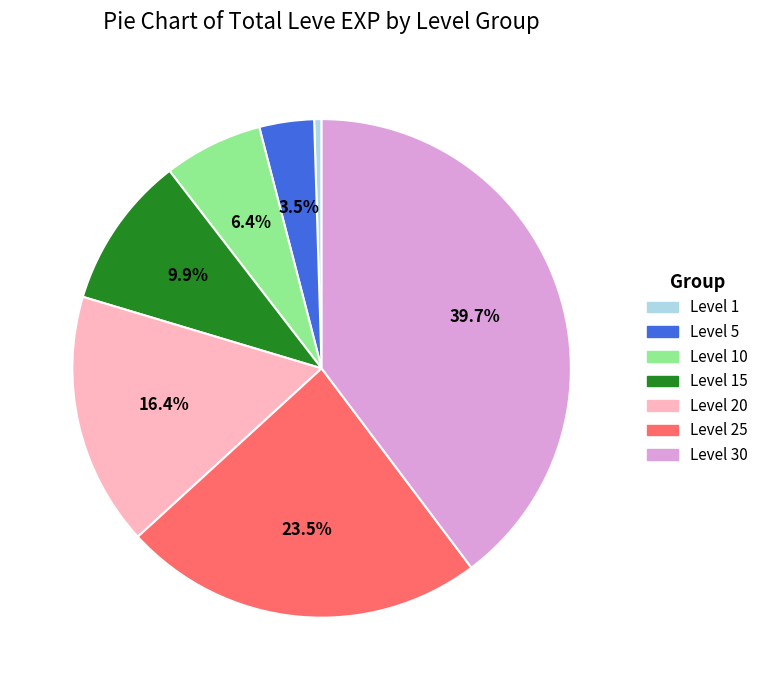

To the nearest percent, what is the difference between the largest and smallest slice percentages?

39%